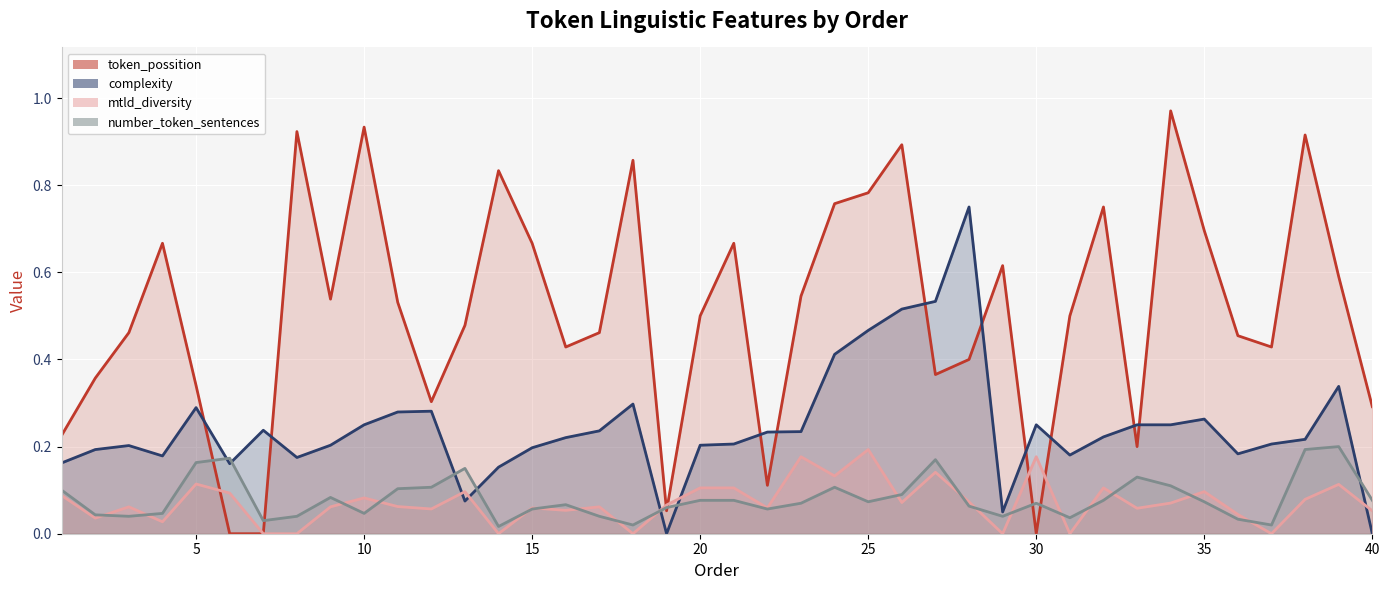

Reading left to right, what are all the values shown in this chart?

token_possition: 1=0.2	2=0.4	3=0.5	4=0.7	5=0.3	6=0.0	7=0.0	8=0.9	9=0.5	10=0.9	11=0.5	12=0.3	13=0.5	14=0.8	15=0.7	16=0.4	17=0.5	18=0.9	19=0.1	20=0.5	21=0.7	22=0.1	23=0.5	24=0.8	25=0.8	26=0.9	27=0.4	28=0.4	29=0.6	30=0.0	31=0.5	32=0.8	33=0.2	34=1.0	35=0.7	36=0.5	37=0.4	38=0.9	39=0.6	40=0.3
complexity: 1=0.2	2=0.2	3=0.2	4=0.2	5=0.3	6=0.2	7=0.2	8=0.2	9=0.2	10=0.2	11=0.3	12=0.3	13=0.1	14=0.2	15=0.2	16=0.2	17=0.2	18=0.3	19=0.0	20=0.2	21=0.2	22=0.2	23=0.2	24=0.4	25=0.5	26=0.5	27=0.5	28=0.8	29=0.0	30=0.2	31=0.2	32=0.2	33=0.2	34=0.2	35=0.3	36=0.2	37=0.2	38=0.2	39=0.3	40=0.0
mtld_diversity: 1=0.1	2=0.0	3=0.1	4=0.0	5=0.1	6=0.1	7=0.0	8=0.0	9=0.1	10=0.1	11=0.1	12=0.1	13=0.1	14=0.0	15=0.1	16=0.1	17=0.1	18=0.0	19=0.1	20=0.1	21=0.1	22=0.1	23=0.2	24=0.1	25=0.2	26=0.1	27=0.1	28=0.1	29=0.0	30=0.2	31=0.0	32=0.1	33=0.1	34=0.1	35=0.1	36=0.0	37=0.0	38=0.1	39=0.1	40=0.1
number_token_sentences: 1=0.1	2=0.0	3=0.0	4=0.0	5=0.2	6=0.2	7=0.0	8=0.0	9=0.1	10=0.0	11=0.1	12=0.1	13=0.1	14=0.0	15=0.1	16=0.1	17=0.0	18=0.0	19=0.1	20=0.1	21=0.1	22=0.1	23=0.1	24=0.1	25=0.1	26=0.1	27=0.2	28=0.1	29=0.0	30=0.1	31=0.0	32=0.1	33=0.1	34=0.1	35=0.1	36=0.0	37=0.0	38=0.2	39=0.2	40=0.1